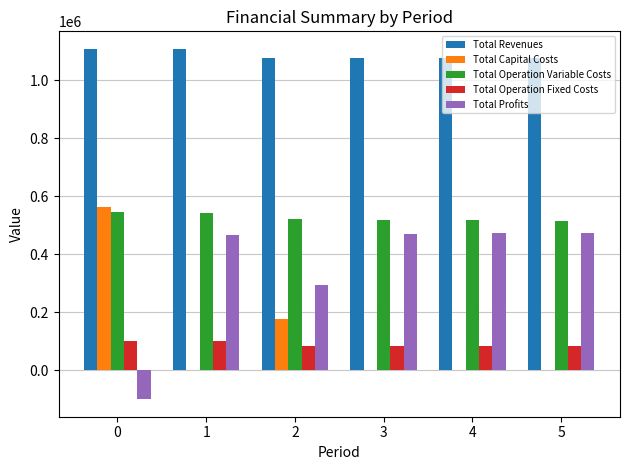

What is the maximum value for Total Revenues?

1107923.6